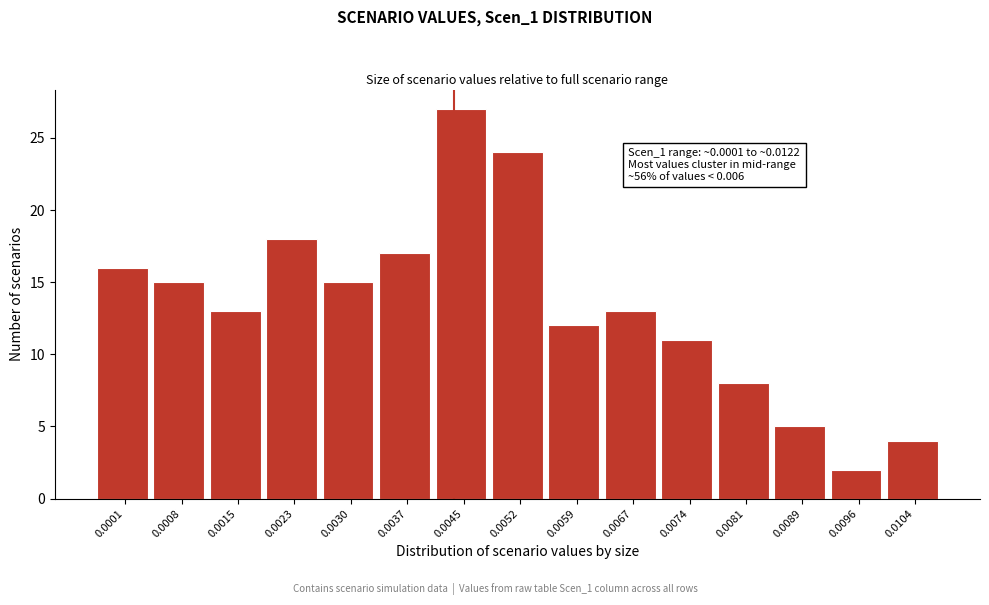

Reading left to right, what are all the values shown in this chart?

16	15	13	18	15	17	27	24	12	13	11	8	5	2	4